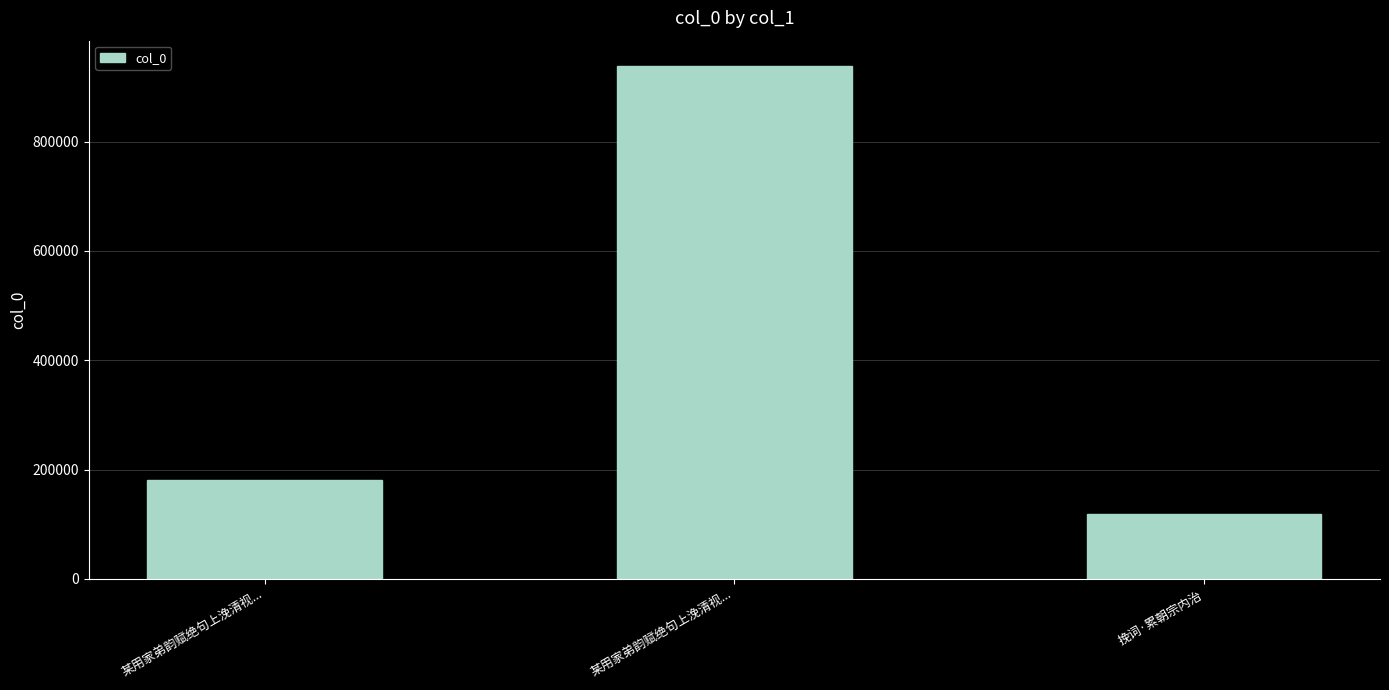

Reading right to left, transcribe all the data shown in this chart.

119279	937787	180995